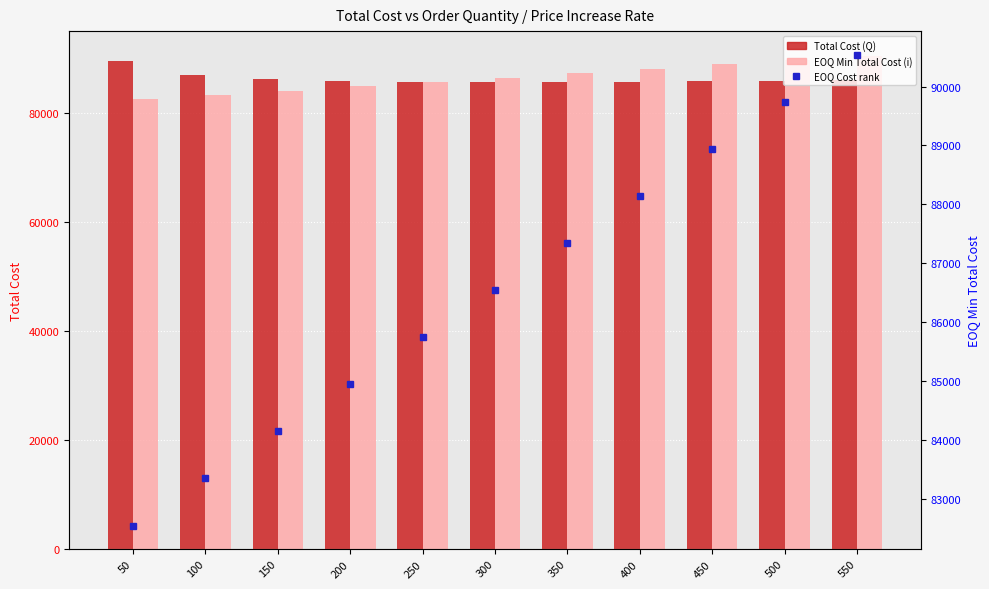

The value of EOQ Cost (right) at 100 is 83342.4. True or false?

True